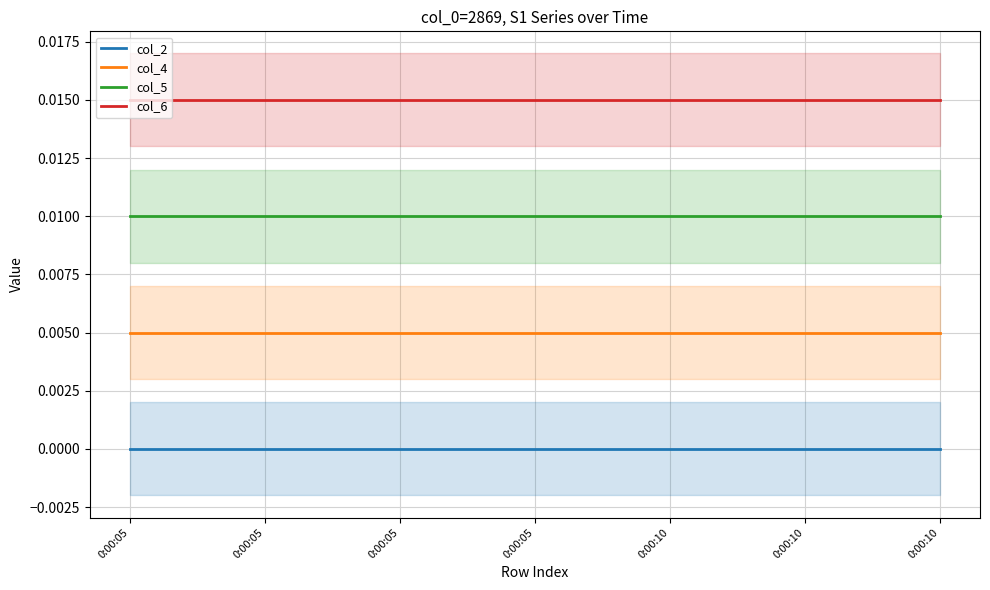

Is the value of col_6 at 0:00:10 greater than the value of col_5 at 0:00:10?

Yes